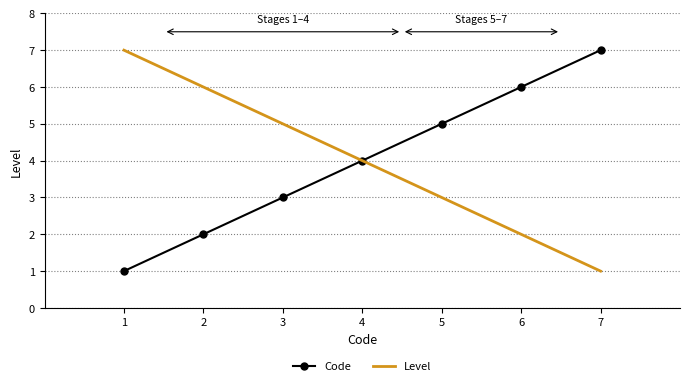

At which category does the chart reach its minimum across all series?

1